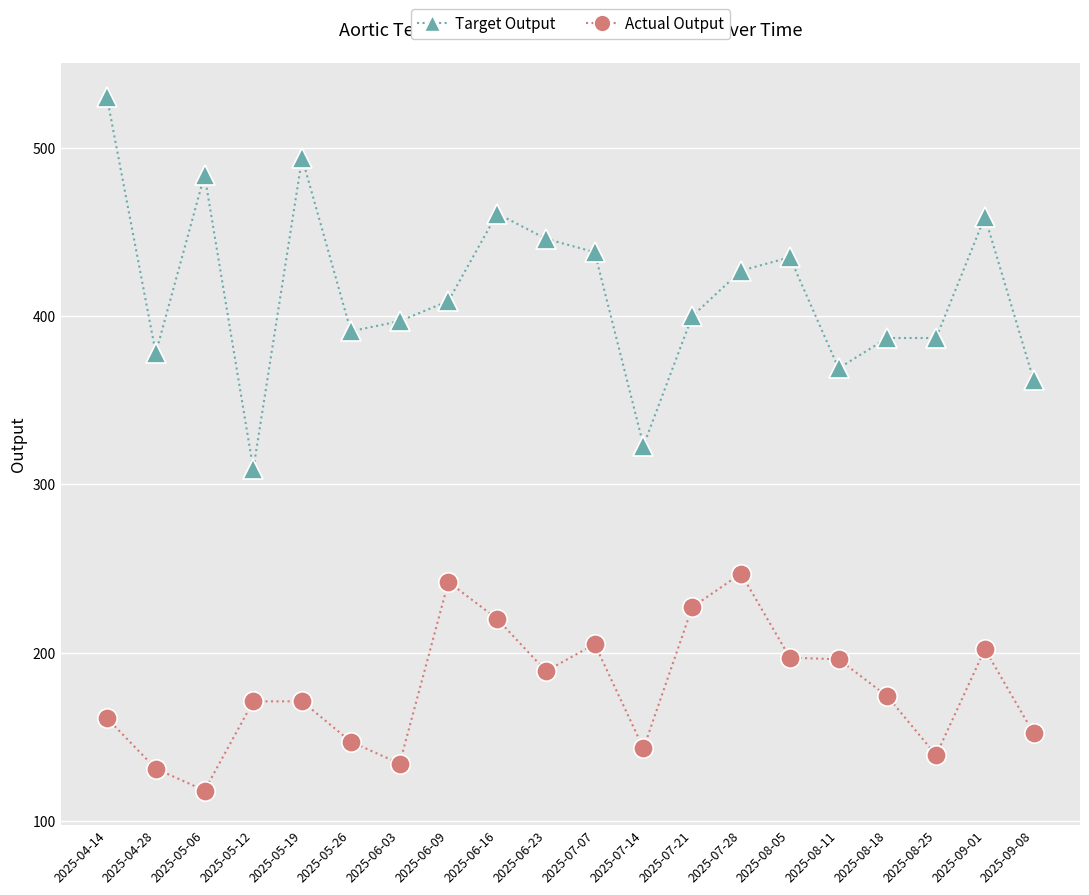

True or false: Target Output and Actual Output intersect in this chart.

False